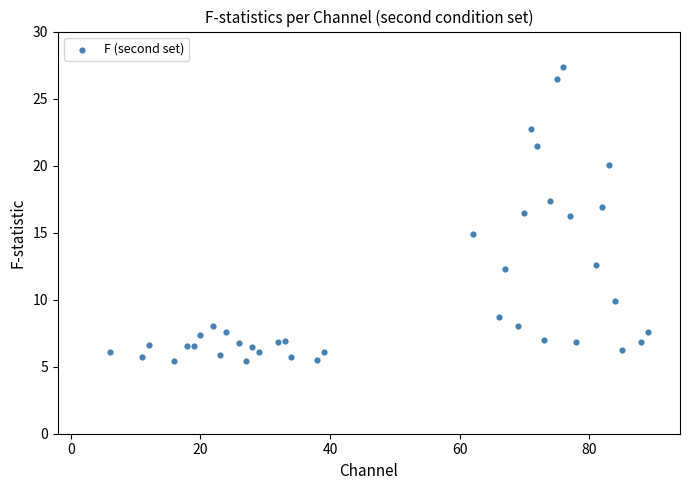

What is the range of Y values (max minus min)?

21.9